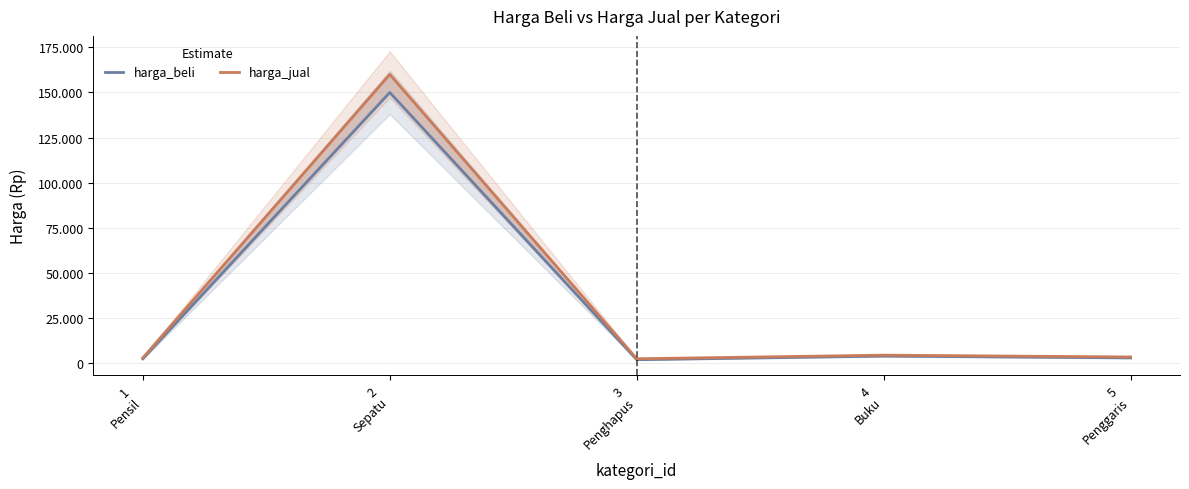

Read the harga_jual value at 1
Pensil, to the nearest 10.

3000